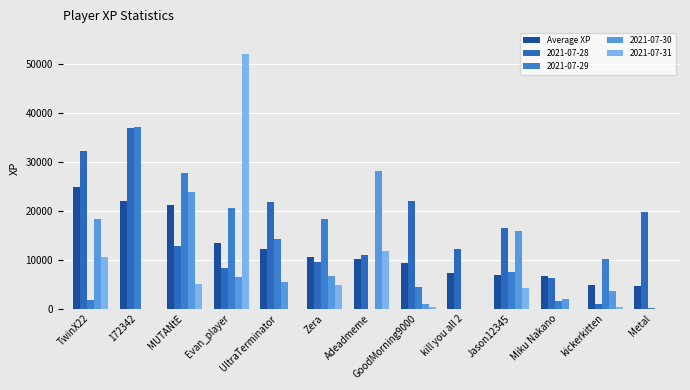

How many categories are shown in the chart?

13